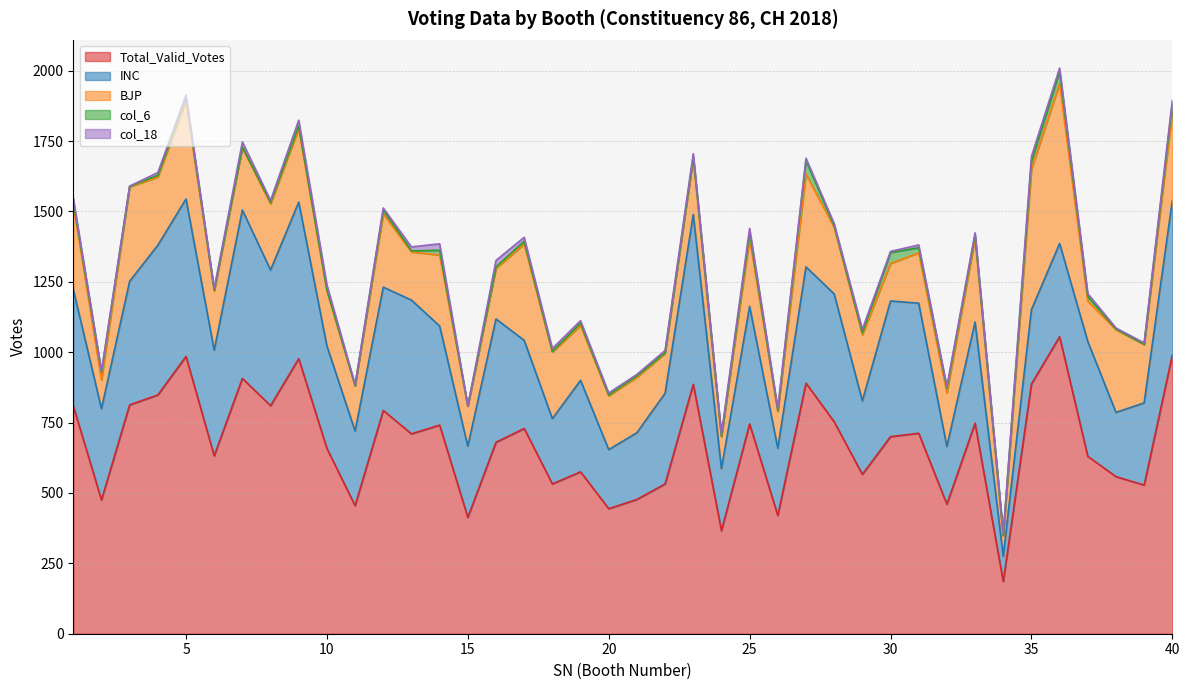

What is the average value of the Total_Valid_Votes series?

677